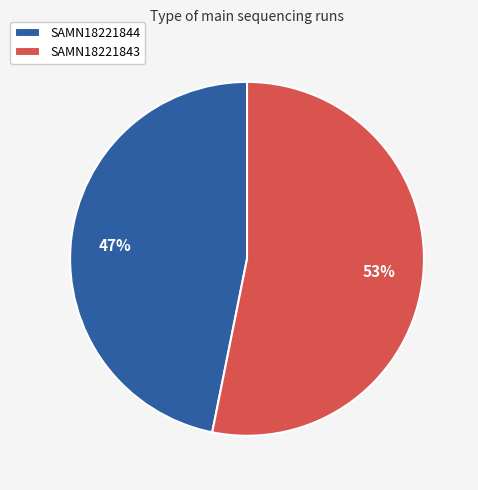

What is the largest slice in the pie chart?

SAMN18221843